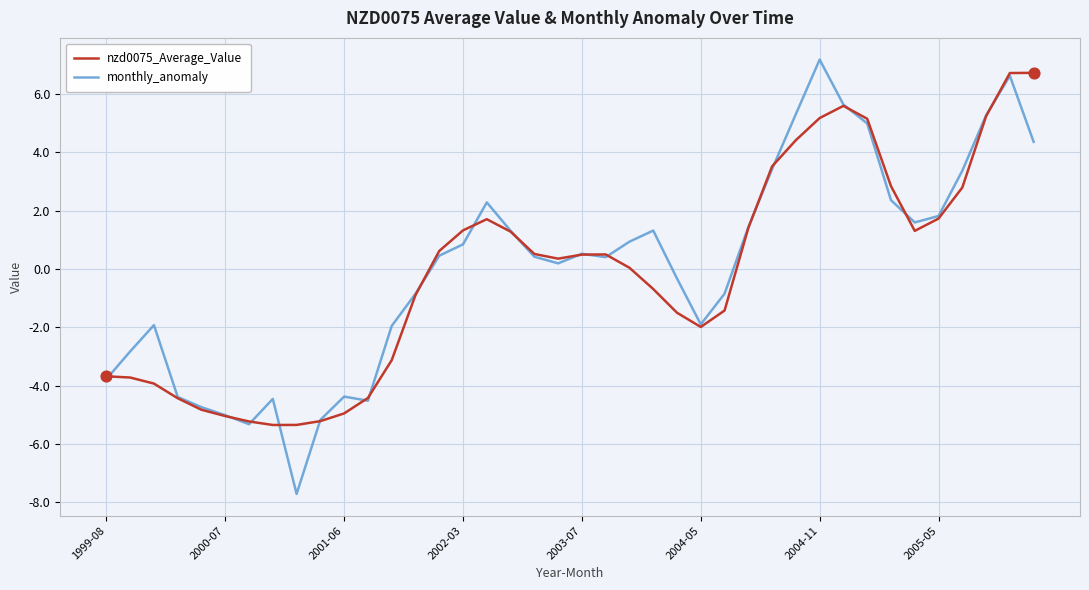

Which series has the widest spread of values?

monthly_anomaly